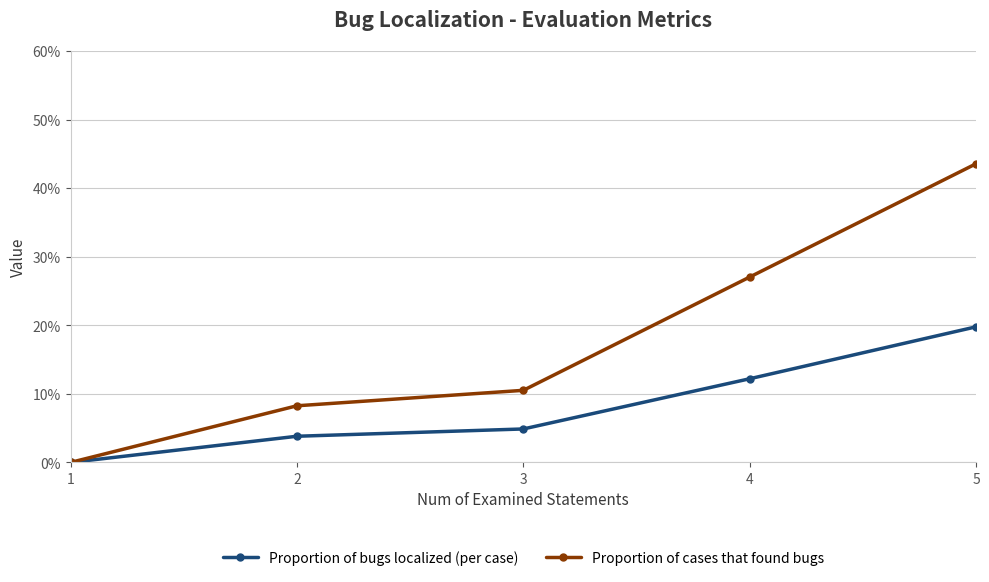

True or false: Proportion of cases that found bugs and Proportion of bugs localized (per case) intersect in this chart.

False